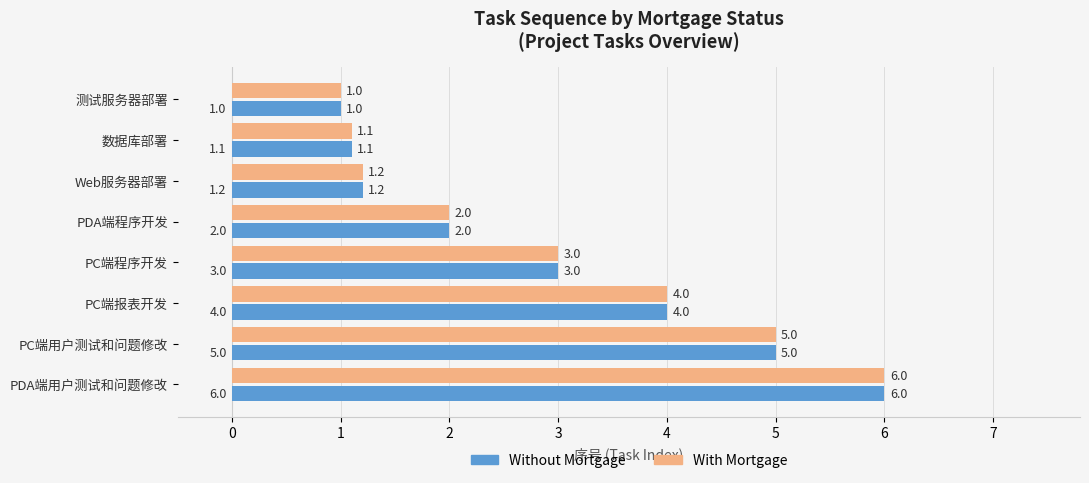

At which category does the chart reach its peak across all series?

PDA端用户测试和问题修改